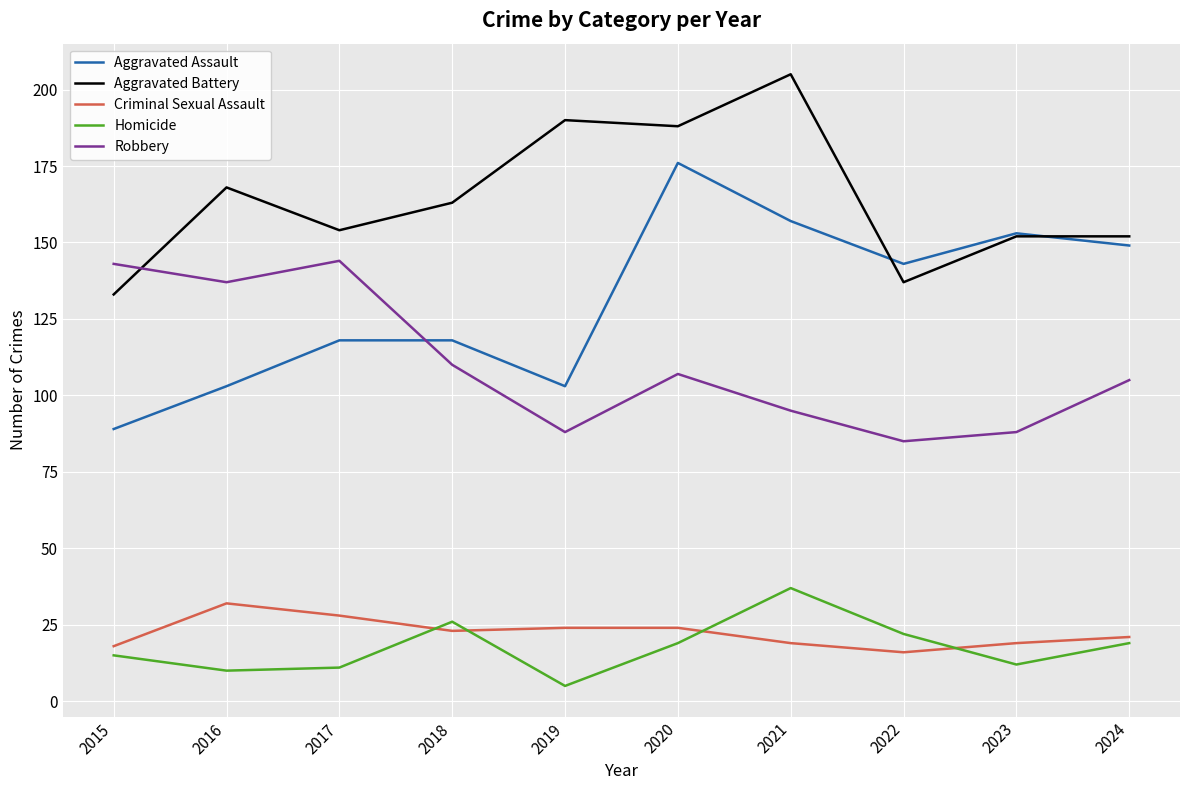

How many lines are shown in the chart?

5